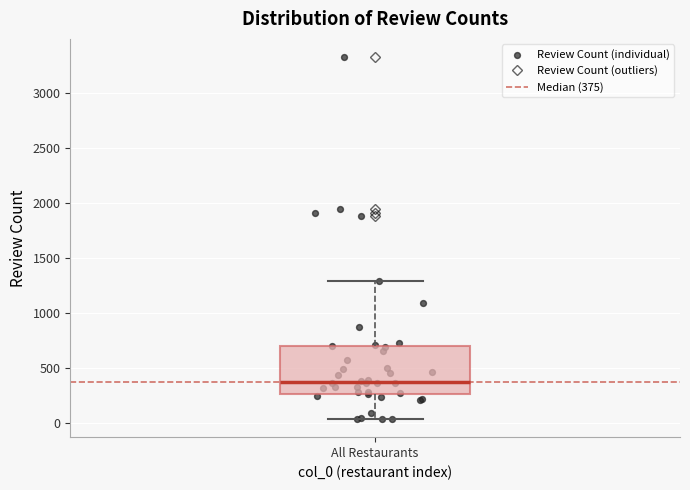

Transcribe this box plot: give where the median line is, the range the box spans, and where the two whiskers end, as read against the y-axis. The values are not printed on the chart, so give them approximately, as read against the axis.

median 400, box 250 to 700, whiskers 50 to 1300